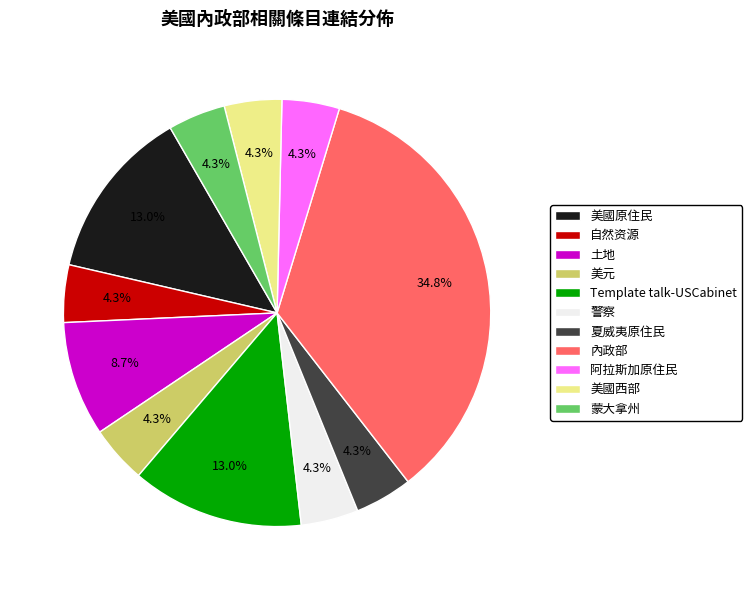

Is there any slice that represents more than half of the pie?

No